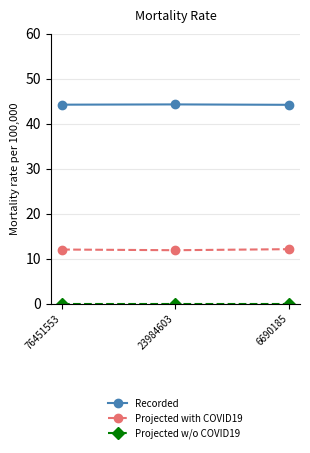

What is the value of the Recorded point at the 2nd from the left?

44.3